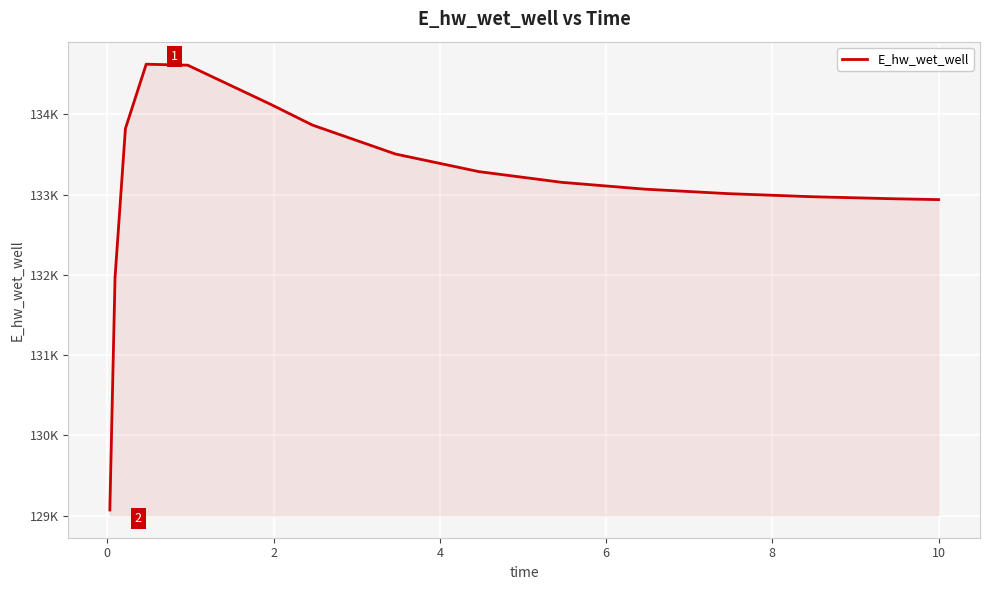

What is the value of the 15th point from the left?

132936.6